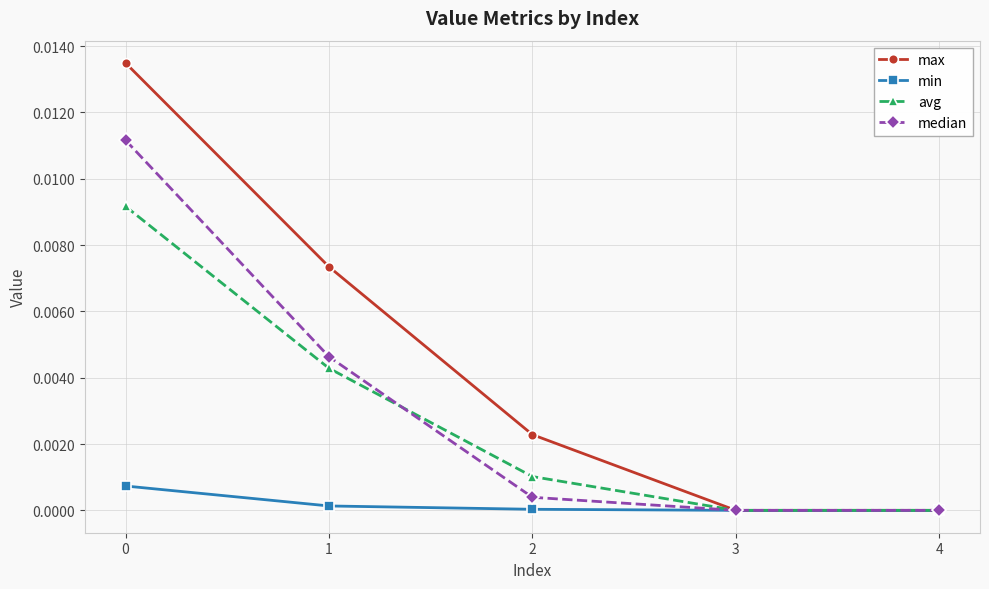

Count the number of categories in the chart.

5